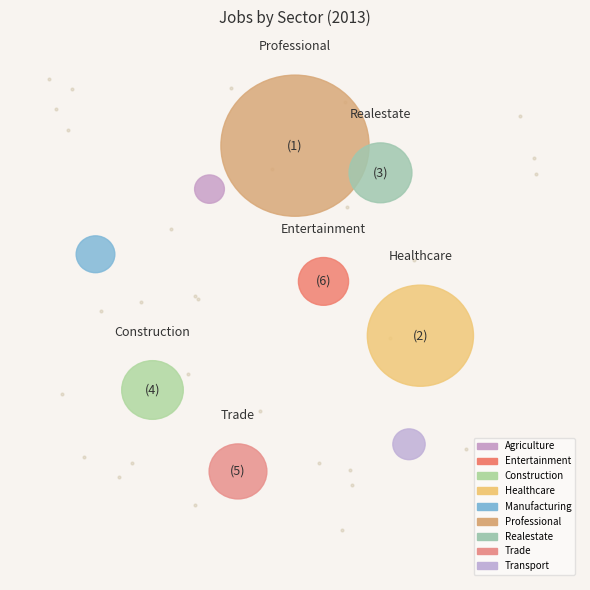

What is the total percentage of JobsHealthcare and JobsAgriculture?

23.8%